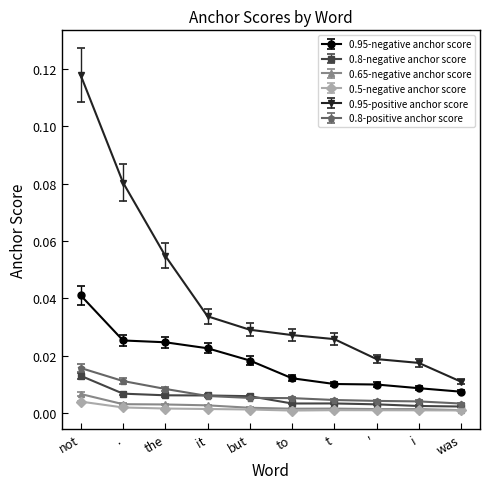

True or false: 0.5-negative anchor score and 0.95-negative anchor score intersect in this chart.

False